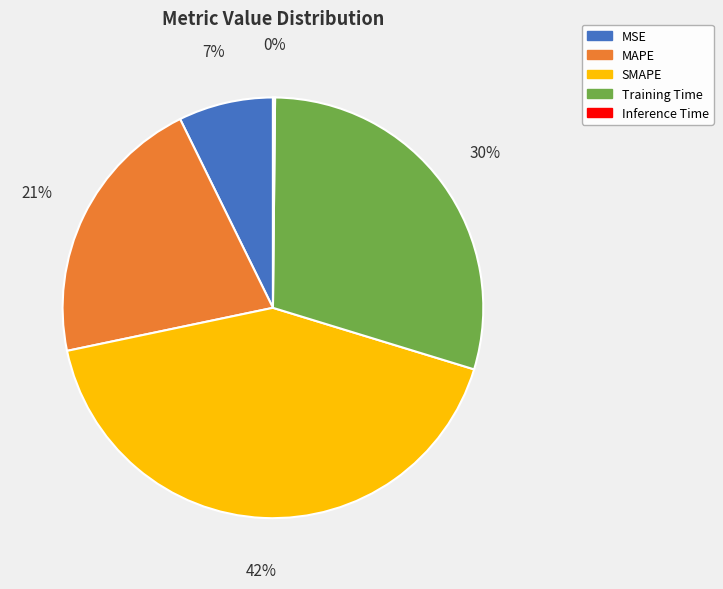

Approximately how many times larger is the value at MAPE compared to SMAPE?

0.5